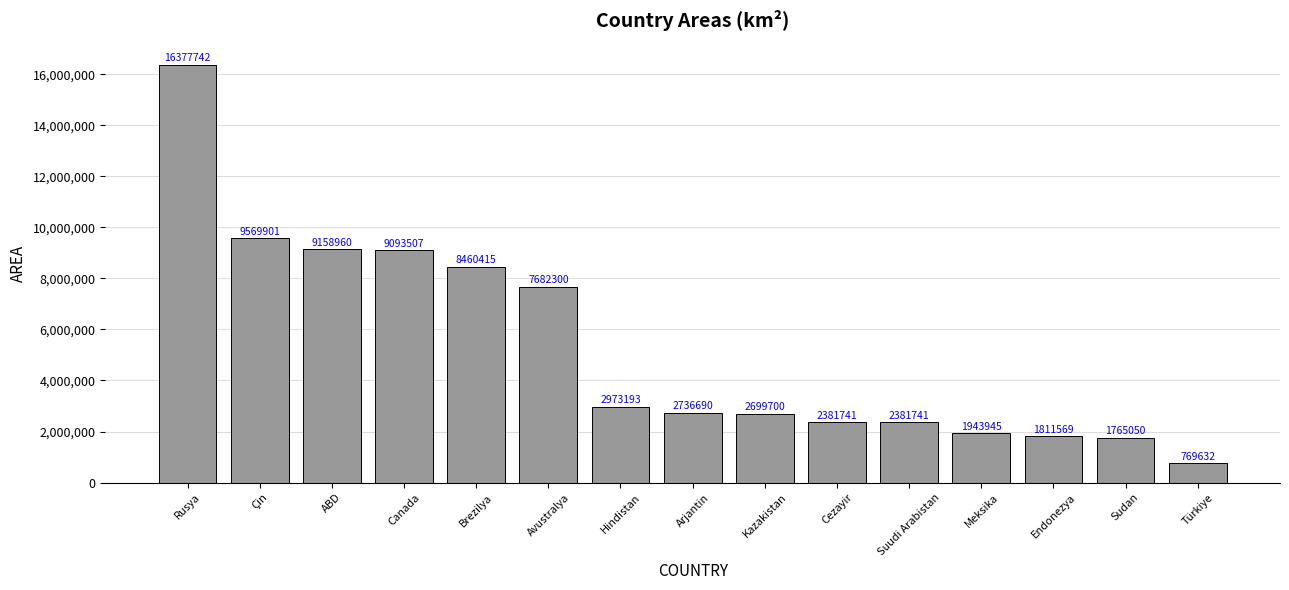

Which label corresponds to the smallest value in the chart?

Türkiye